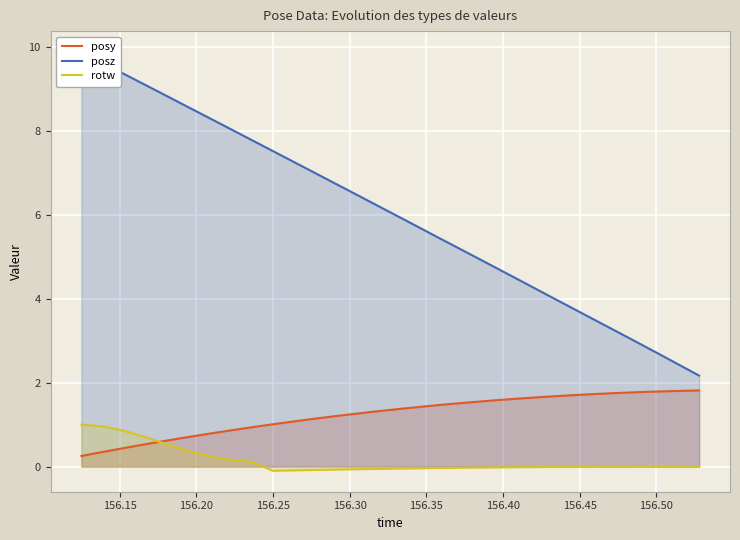

True or false: posy has a value of 0.5 at 156.15.

False